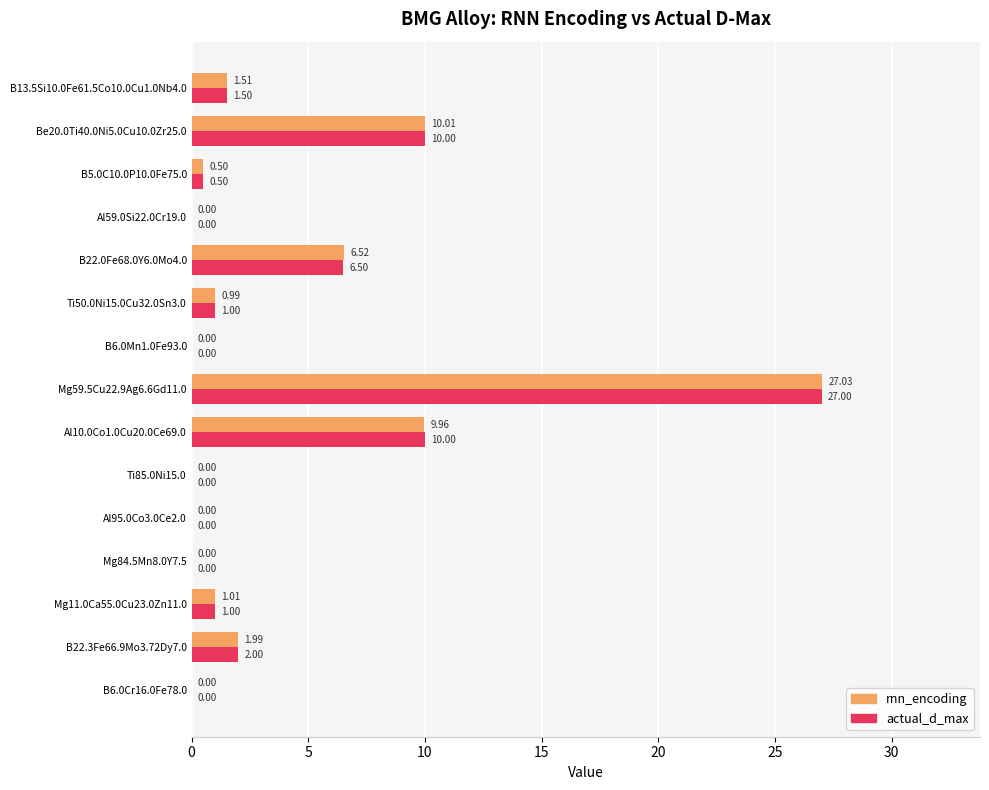

What is the total value across all series at Be20.0Ti40.0Ni5.0Cu10.0Zr25.0?

20.0